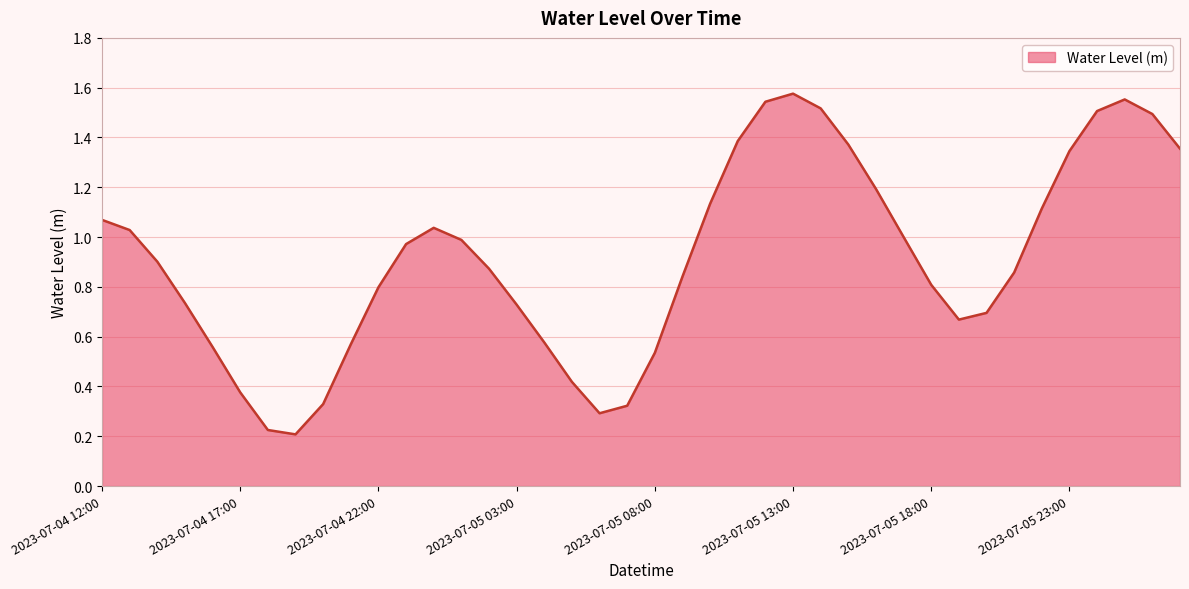

List the labels in order of value, smallest first.

2023-07-04 19:00, 2023-07-04 18:00, 2023-07-05 06:00, 2023-07-05 07:00, 2023-07-04 20:00, 2023-07-04 17:00, 2023-07-05 05:00, 2023-07-05 08:00, 2023-07-04 16:00, 2023-07-04 21:00, 2023-07-05 04:00, 2023-07-05 19:00, 2023-07-05 20:00, 2023-07-05 03:00, 2023-07-04 15:00, 2023-07-04 22:00, 2023-07-05 18:00, 2023-07-05 09:00, 2023-07-05 21:00, 2023-07-05 02:00, 2023-07-04 14:00, 2023-07-04 23:00, 2023-07-05 01:00, 2023-07-05 17:00, 2023-07-04 13:00, 2023-07-05 00:00, 2023-07-04 12:00, 2023-07-05 22:00, 2023-07-05 10:00, 2023-07-05 16:00, 2023-07-05 23:00, 2023-07-06 03:00, 2023-07-05 15:00, 2023-07-05 11:00, 2023-07-06 02:00, 2023-07-06 00:00, 2023-07-05 14:00, 2023-07-05 12:00, 2023-07-06 01:00, 2023-07-05 13:00